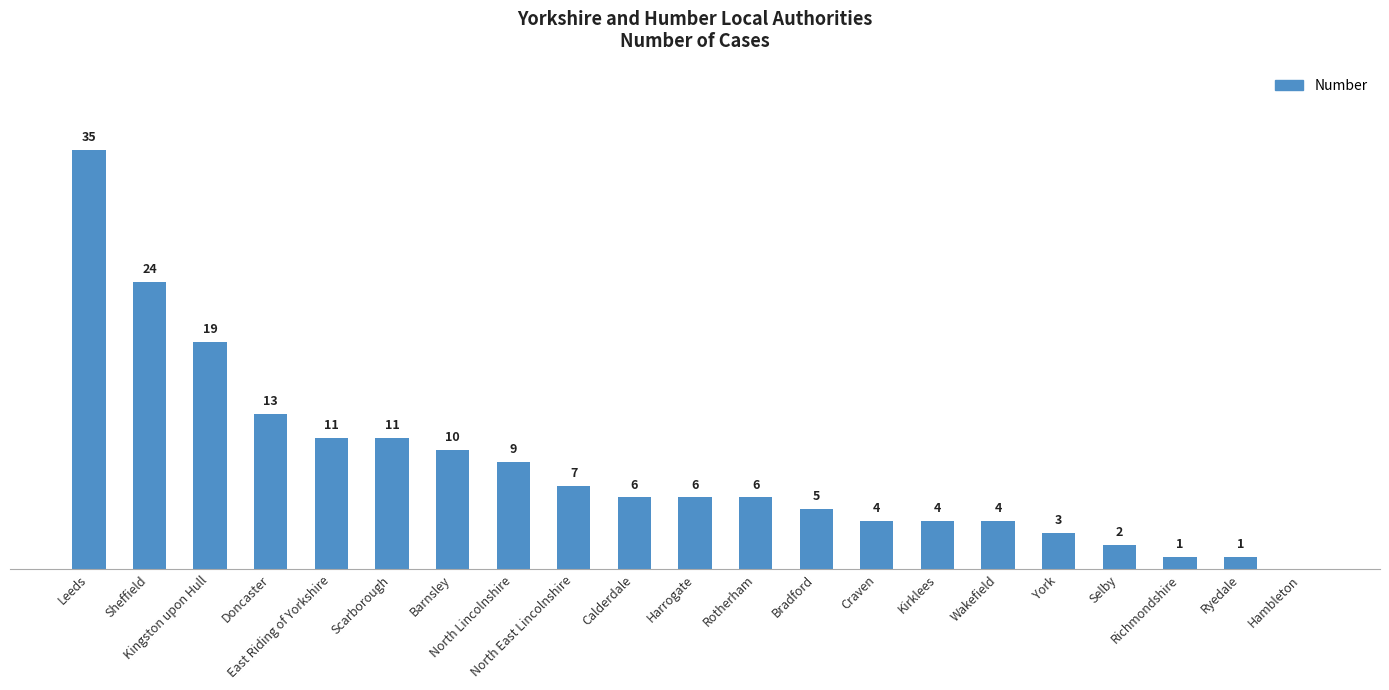

Are the bars horizontal?

No